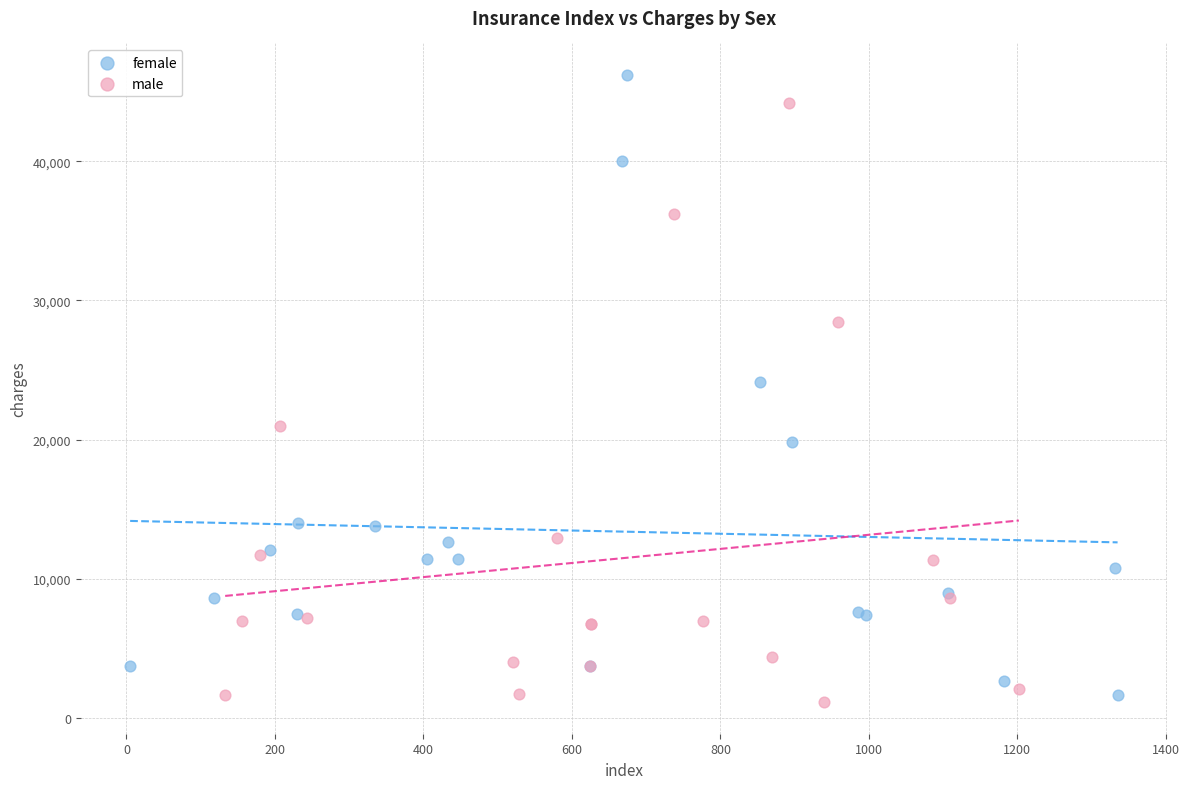

Which series reaches the maximum Y coordinate?

female